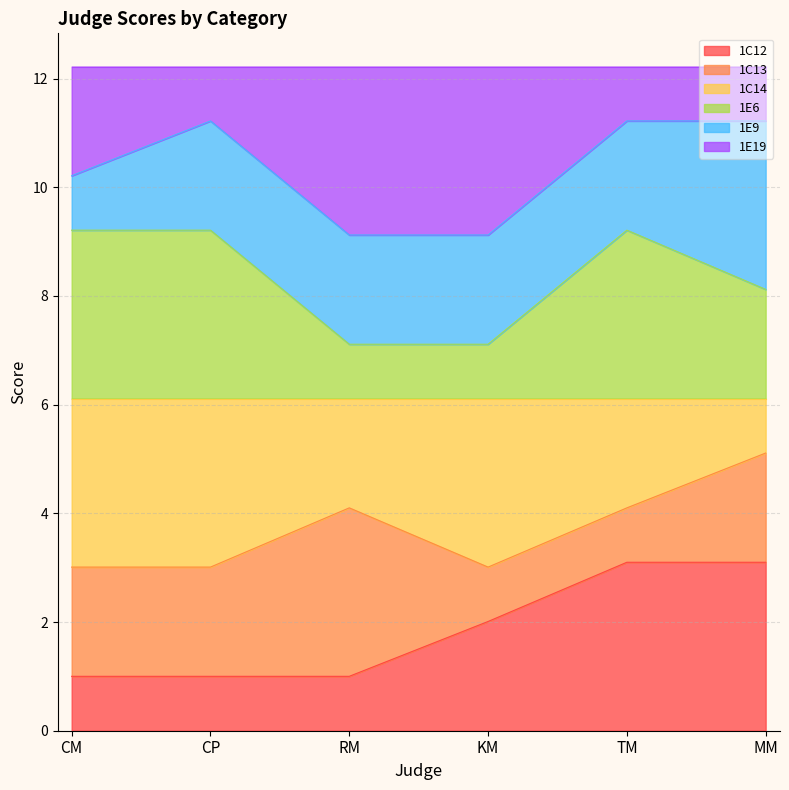

What is the total value across all series at CM?

12.2